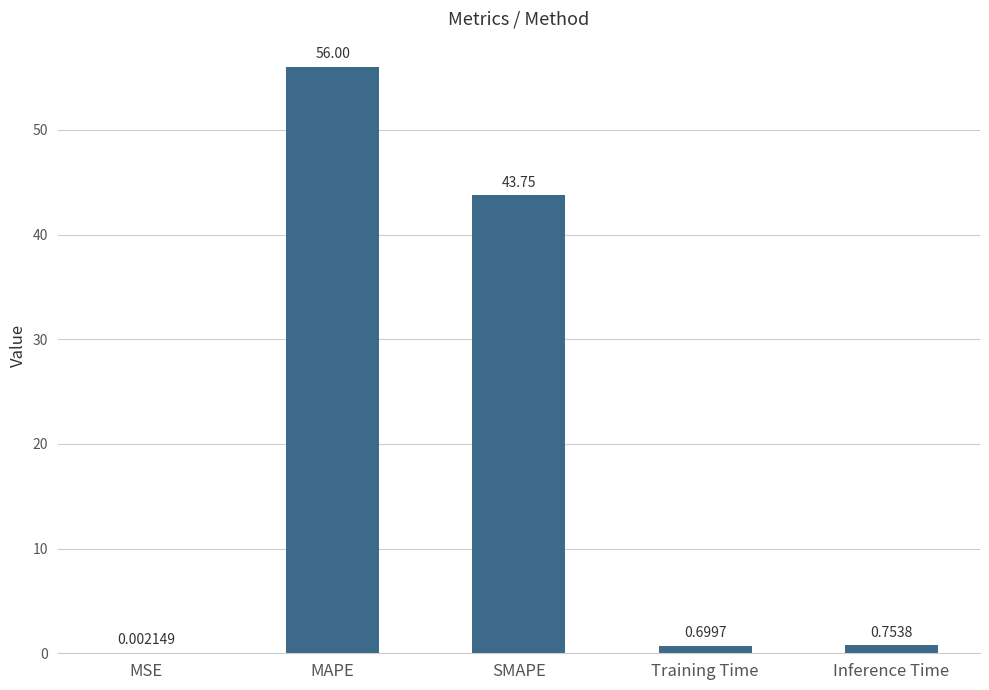

How many series are shown in this chart?

1